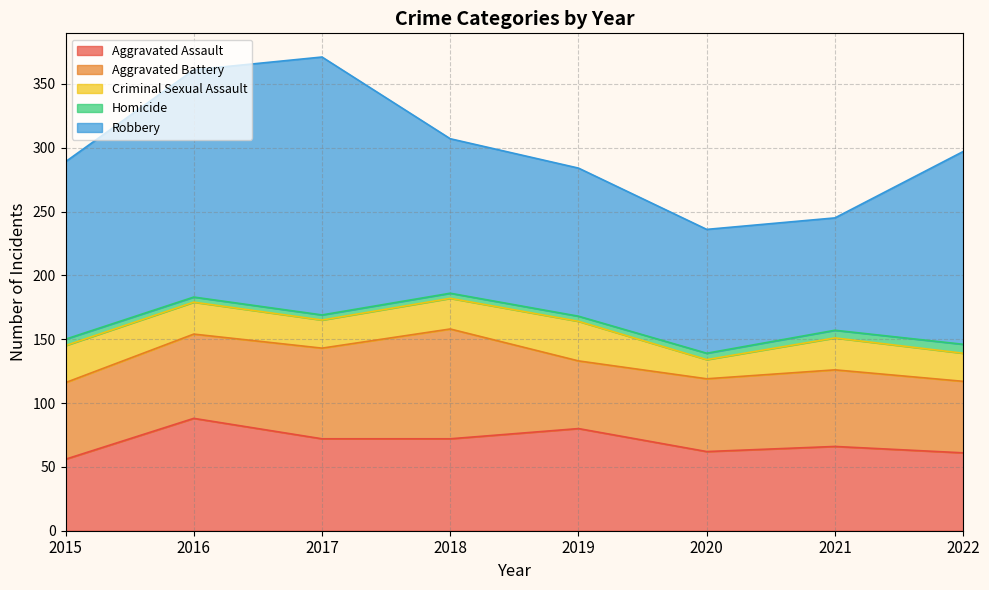

Reading left to right, transcribe all the data shown in this chart.

Aggravated Assault: 56	88	72	72	80	62	66	61
Aggravated Battery: 60	66	71	86	53	57	60	56
Criminal Sexual Assault: 29	25	22	24	31	15	25	22
Homicide: 5	4	4	4	4	5	6	7
Robbery: 139	178	202	121	116	97	88	151